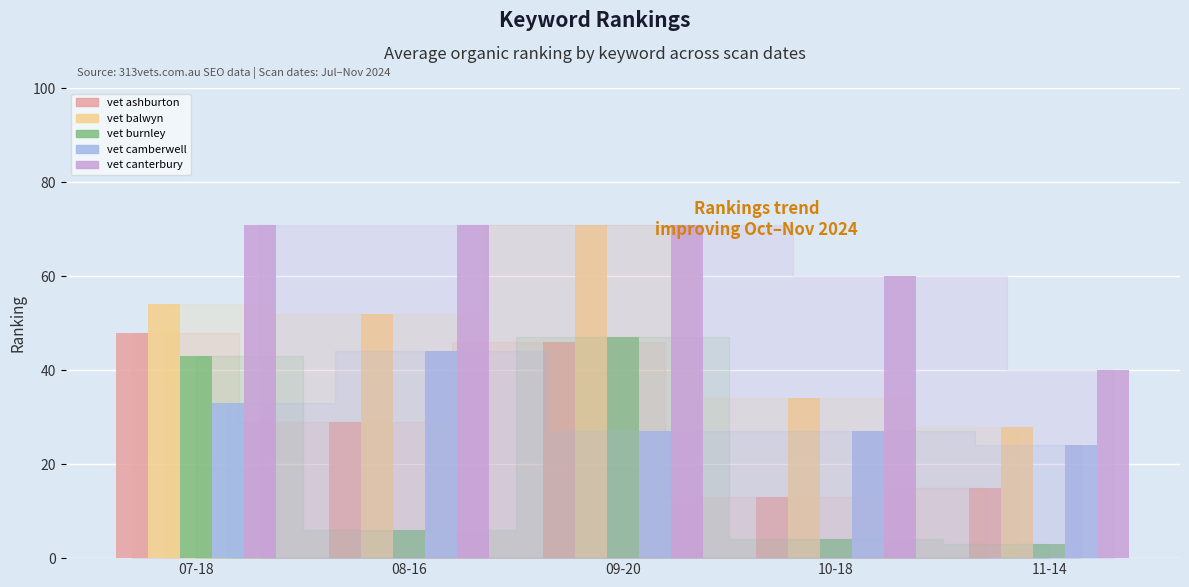

Which category has the lowest value across all series?

11-14